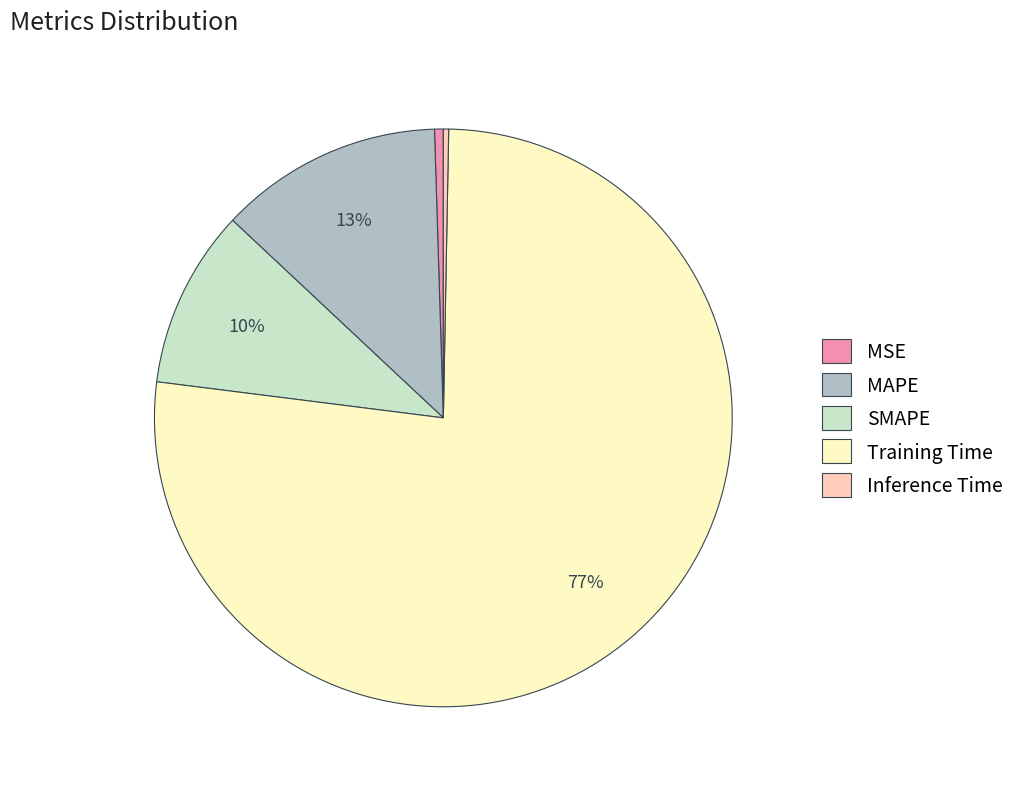

Do Inference Time and Training Time together represent more than half of the pie?

Yes